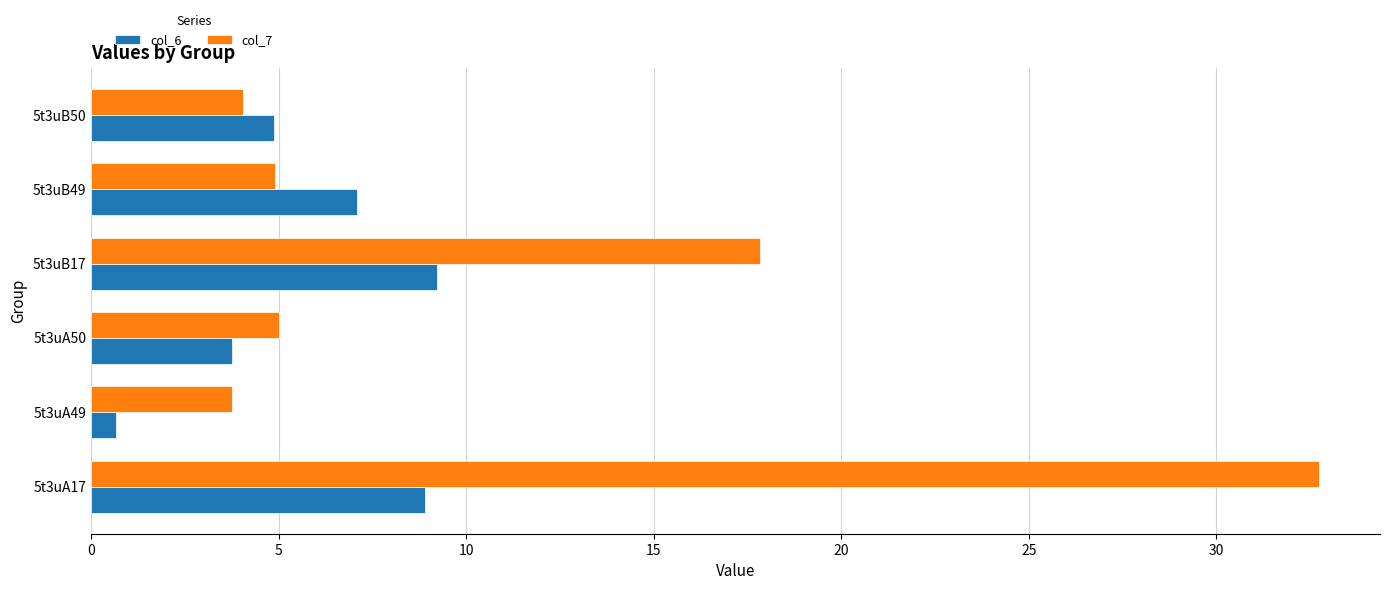

List the series in order of their peak value, highest first.

col_7, col_6